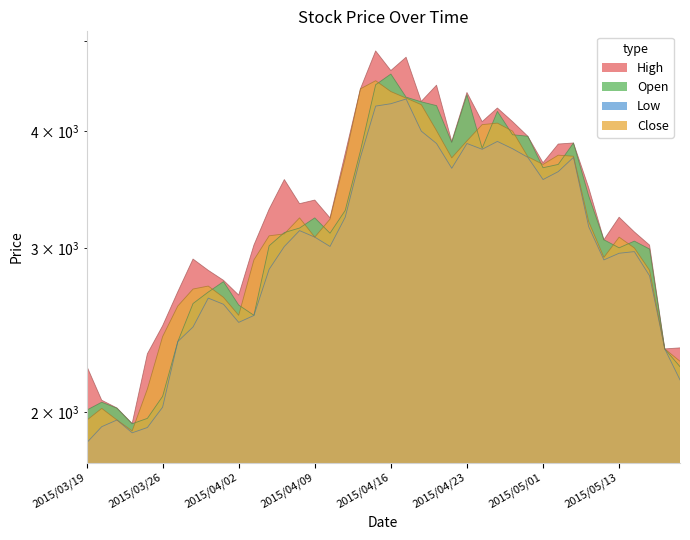

What is the minimum value for High?

1945